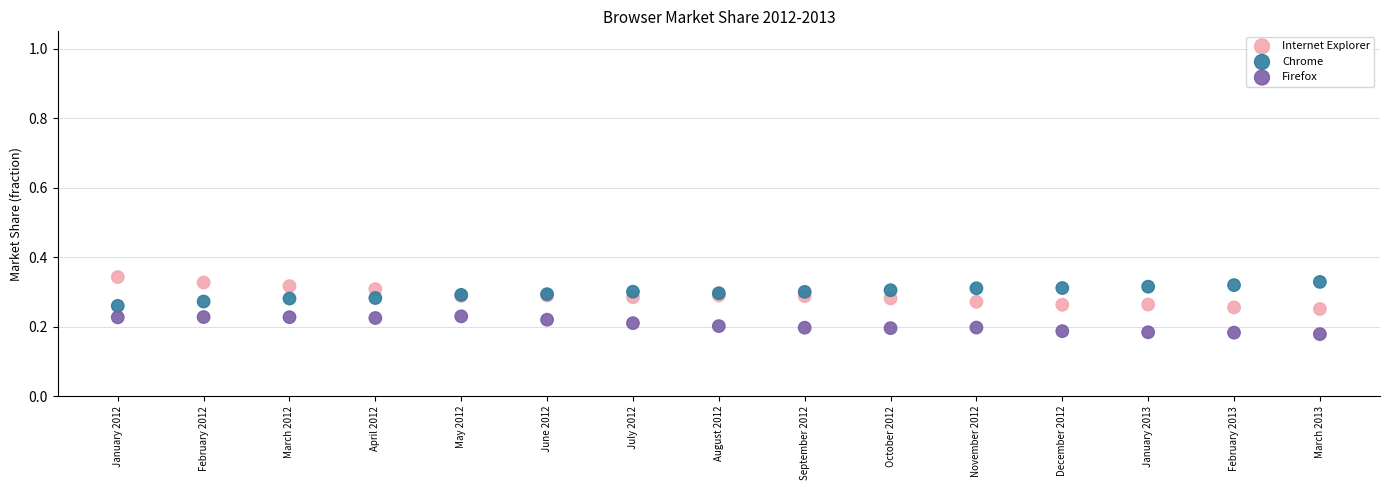

Which series contains the lowest Y value?

Firefox